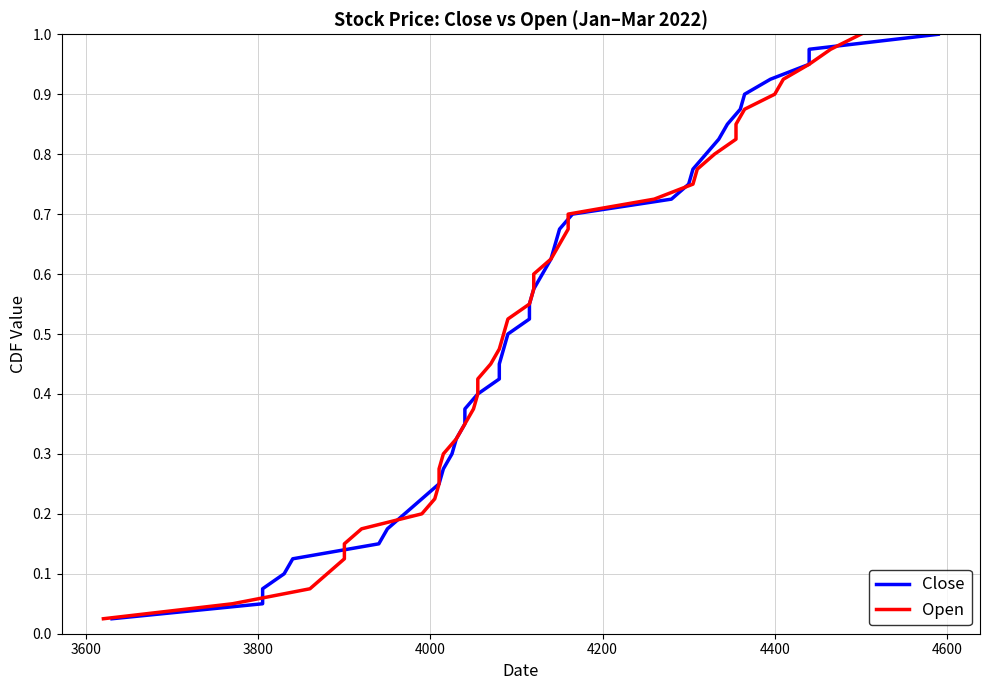

How many lines are shown in the chart?

2